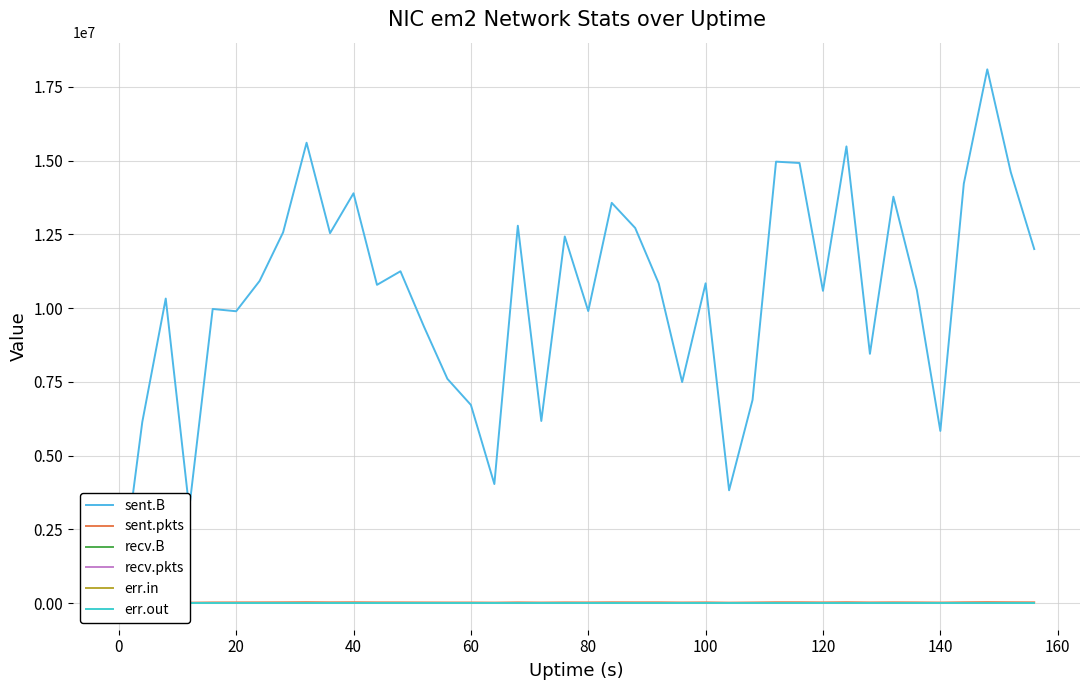

Which series has the largest total across all categories?

sent.B